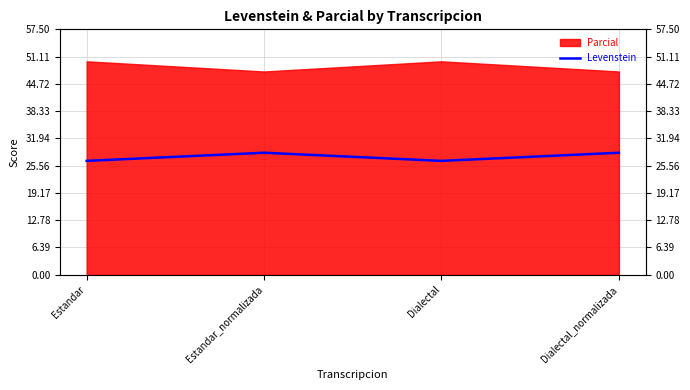

How many lines are shown in the chart?

1